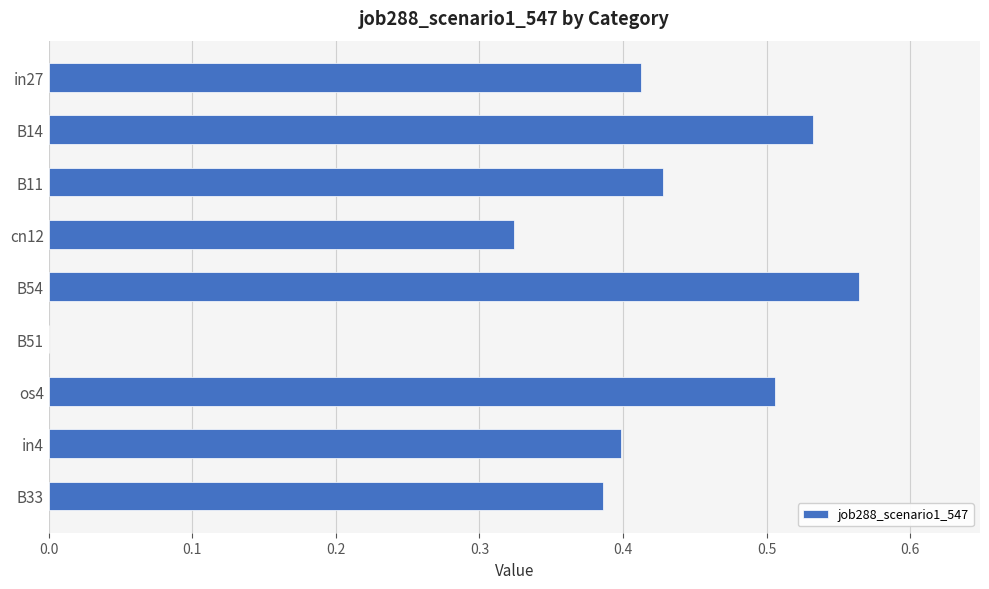

What is the sum of all values?

3.6